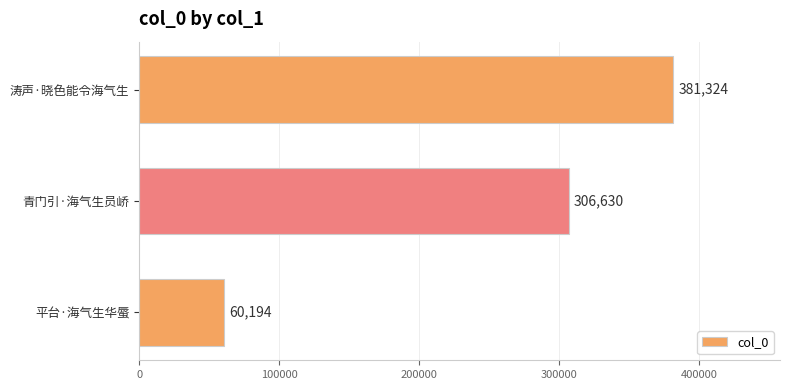

Reading top to bottom, transcribe all the data shown in this chart.

涛声·晓色能令海气生=381324	青门引·海气生员峤=306630	平台·海气生华蜃=60194